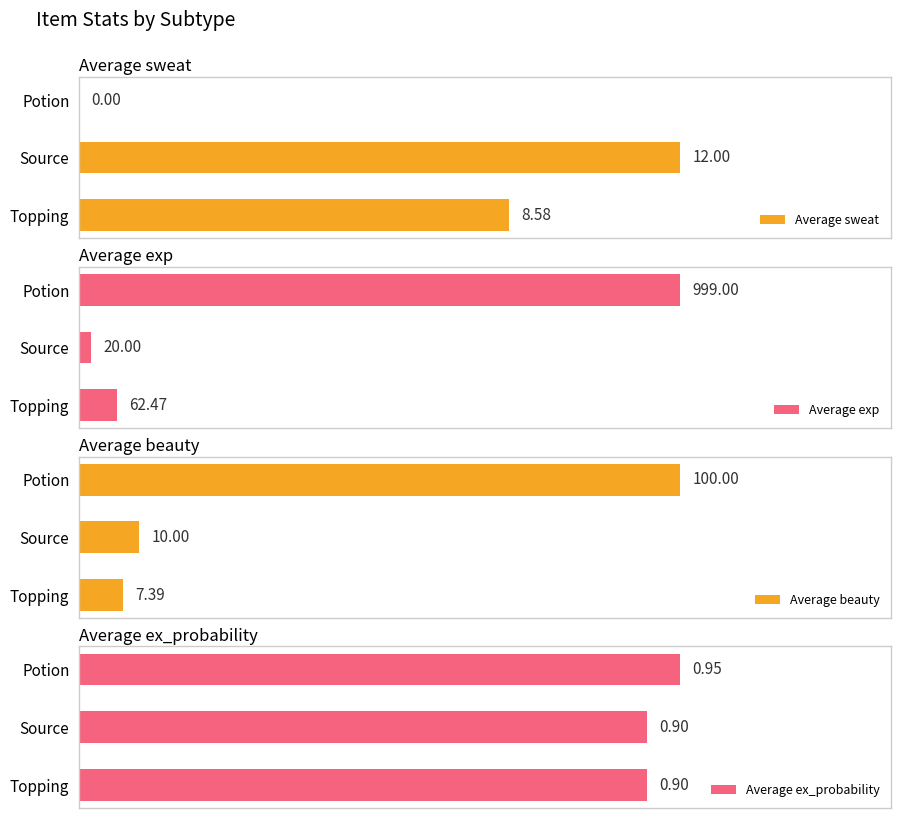

List the labels in order of Average ex_probability value, smallest first.

1, 0, 2